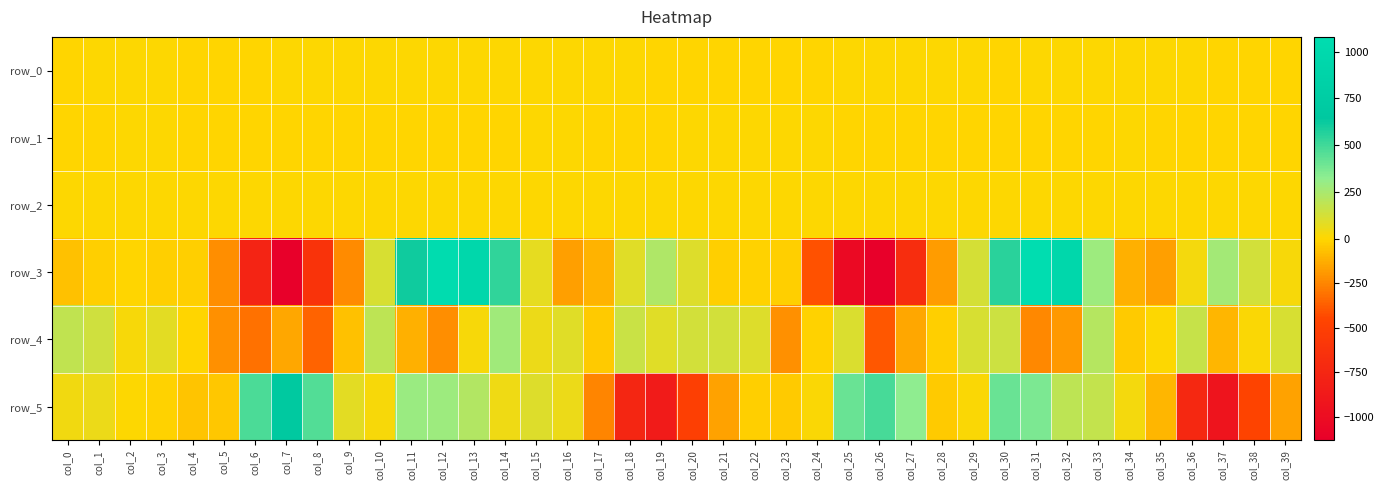

Rank the categories by row_5 value from highest to lowest.

col_7, col_26, col_6, col_8, col_30, col_25, col_31, col_27, col_11, col_12, col_13, col_32, col_33, col_15, col_9, col_16, col_1, col_14, col_0, col_34, col_10, col_24, col_29, col_2, col_3, col_22, col_28, col_23, col_5, col_4, col_35, col_21, col_39, col_17, col_38, col_20, col_36, col_18, col_19, col_37